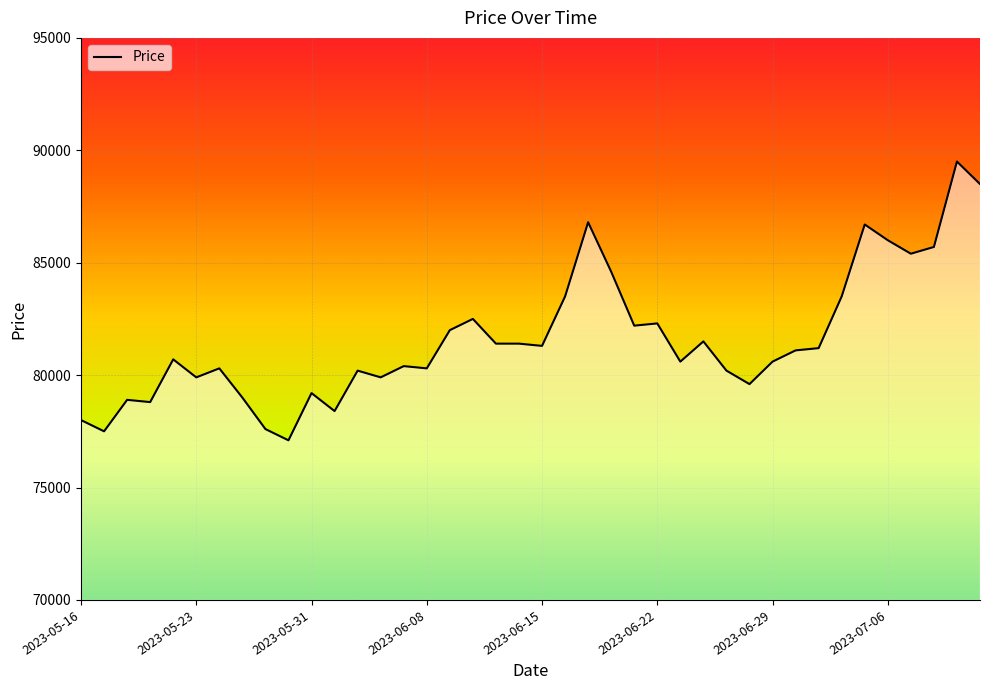

Reading left to right, transcribe all the data shown in this chart.

78000	77500	78900	78800	80700	79900	80300	79000	77600	77100	79200	78400	80200	79900	80400	80300	82000	82500	81400	81400	81300	83500	86800	84600	82200	82300	80600	81500	80200	79600	80600	81100	81200	83500	86700	86000	85400	85700	89500	88500